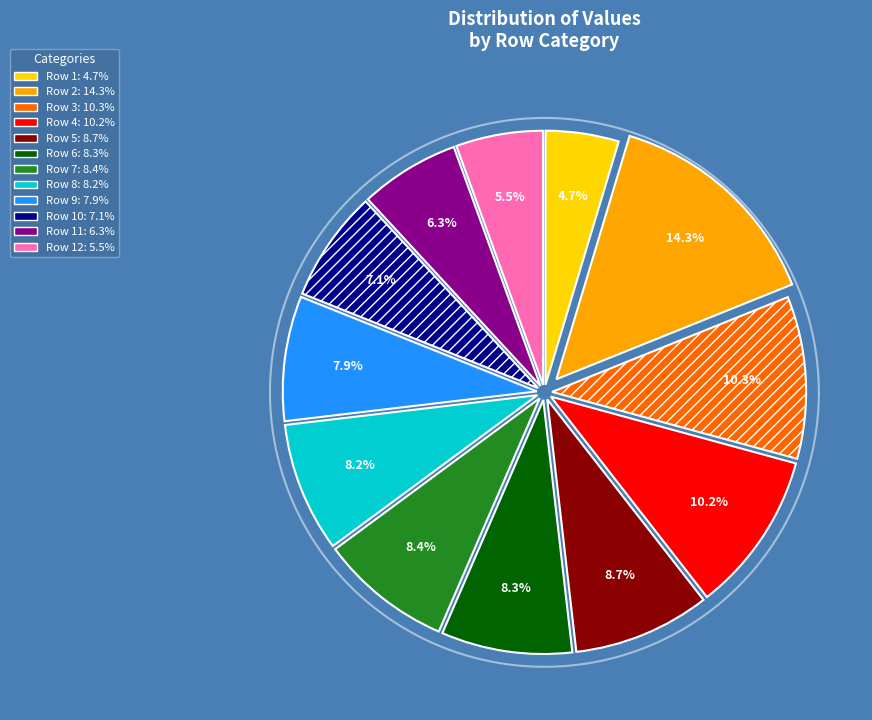

How many segments does this pie chart have?

12